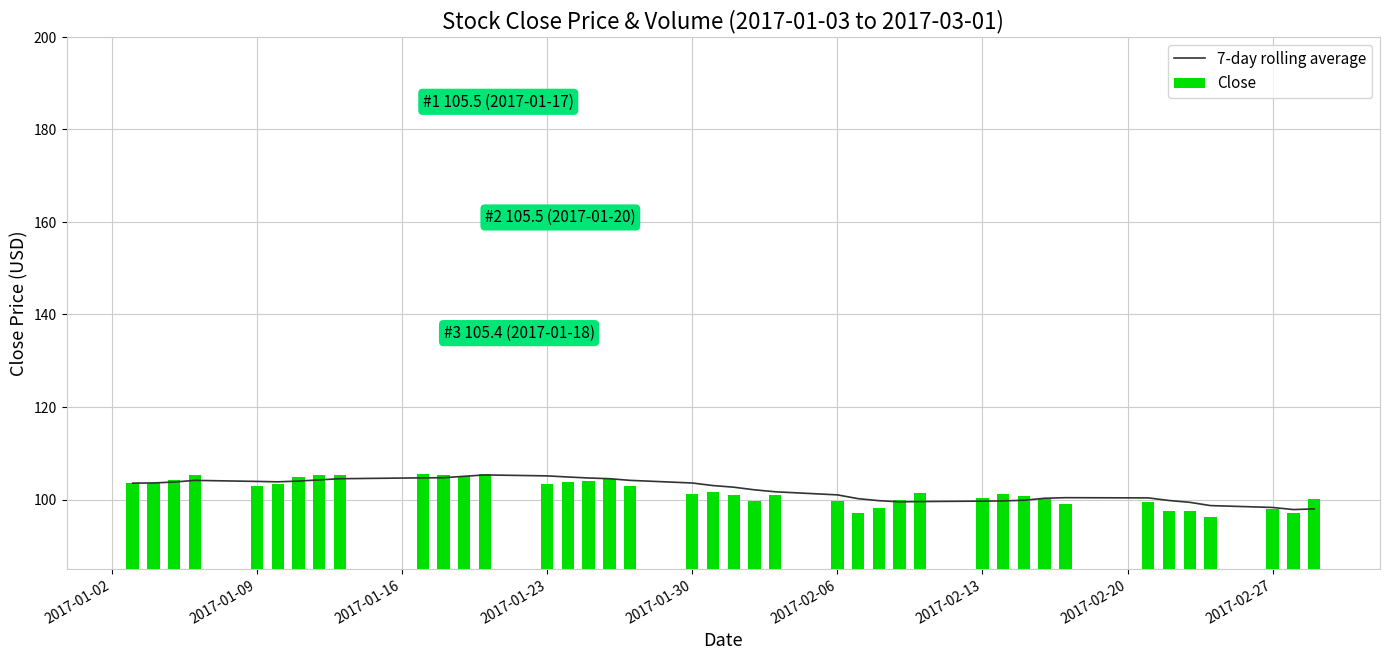

What is the sum of all Close values?

4066.6